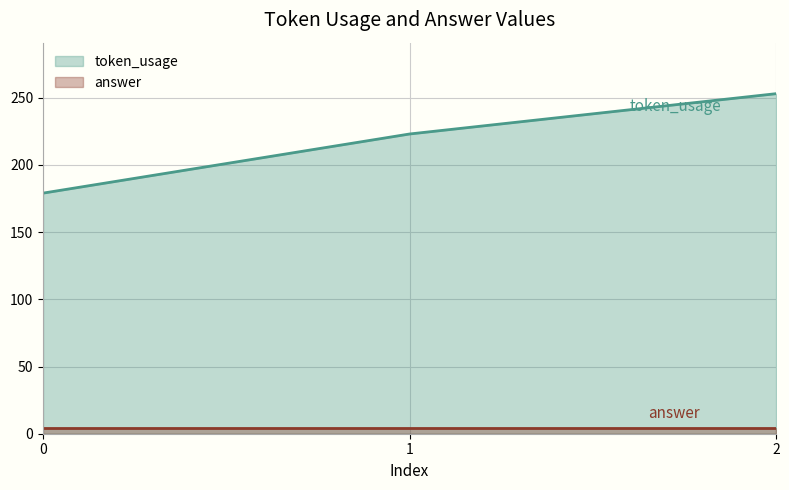

At 0, list the series in order from largest to smallest.

token_usage, answer